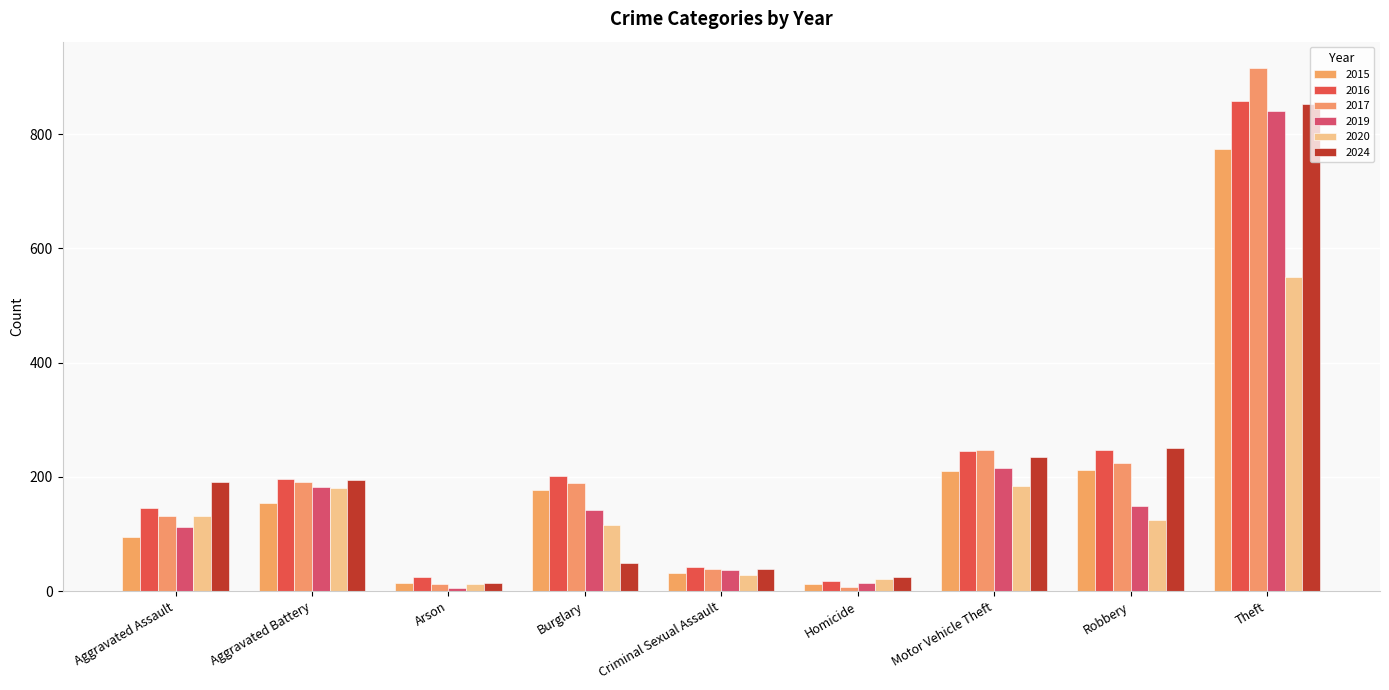

At how many categories does at least one series exceed 447?

1